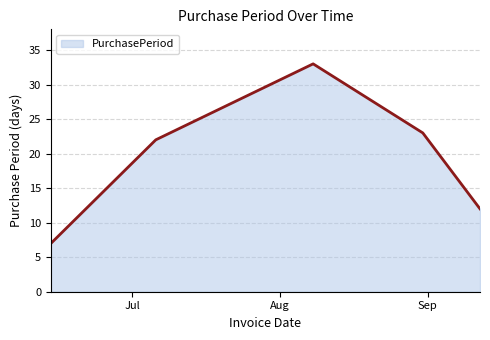

What is the smallest value displayed?

7